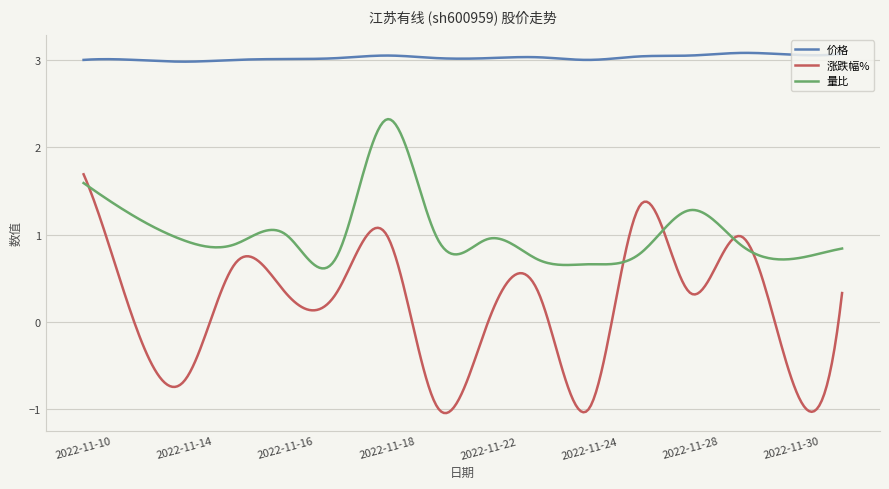

Which series has the largest total across all categories?

价格